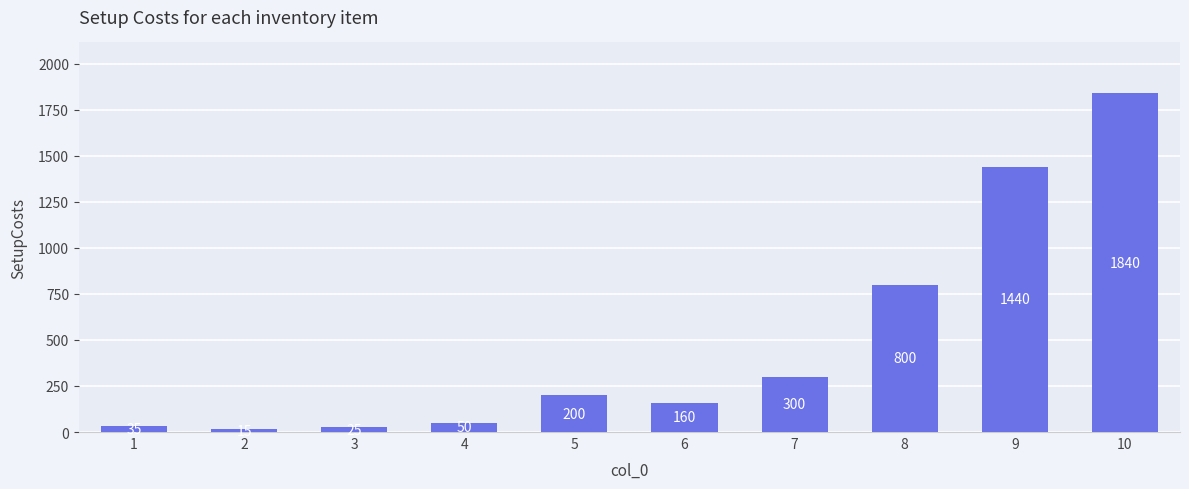

What is the sum of all values?

4865